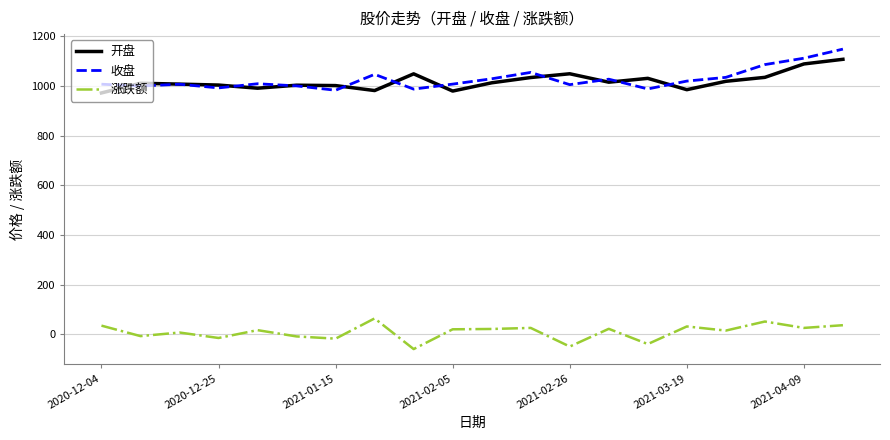

True or false: 收盘 and 涨跌额 cross at least once.

False